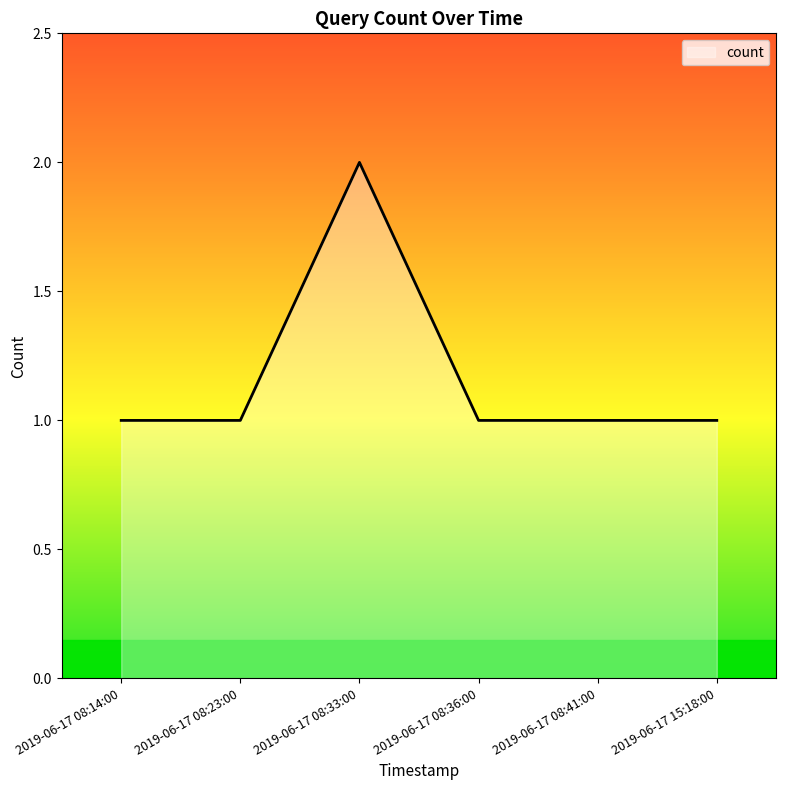

True or false: the data has more than 0 interior local peaks.

True